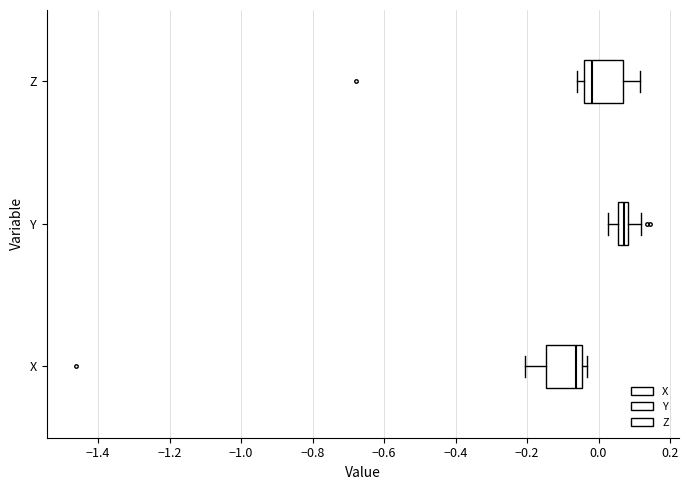

Where is the right edge of the box for Z on the x-axis? The values are not printed on the chart, so give them approximately, as read against the axis.

0.06